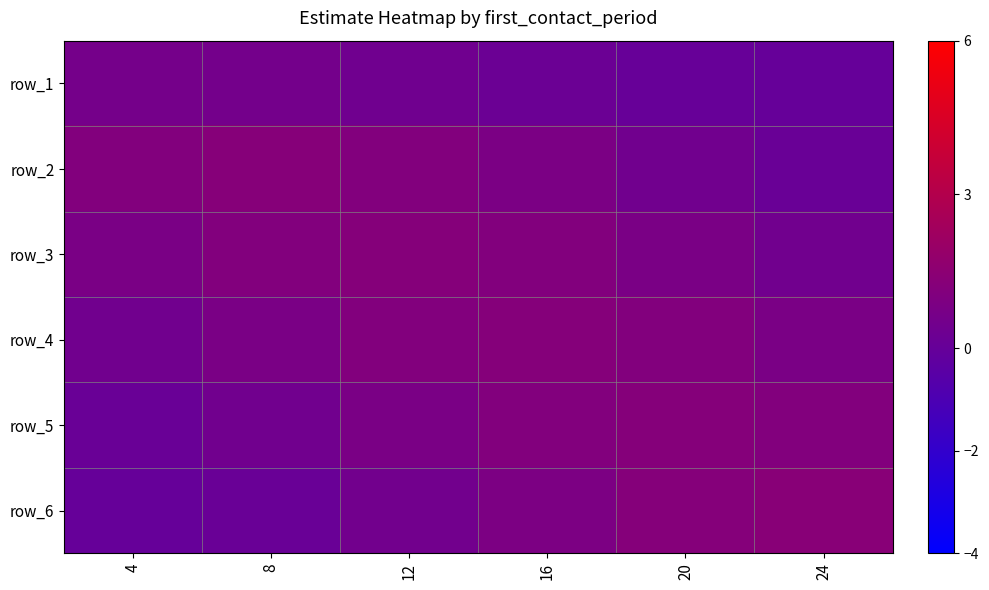

Is it true that row_1 equals 2.0 at 8?

False